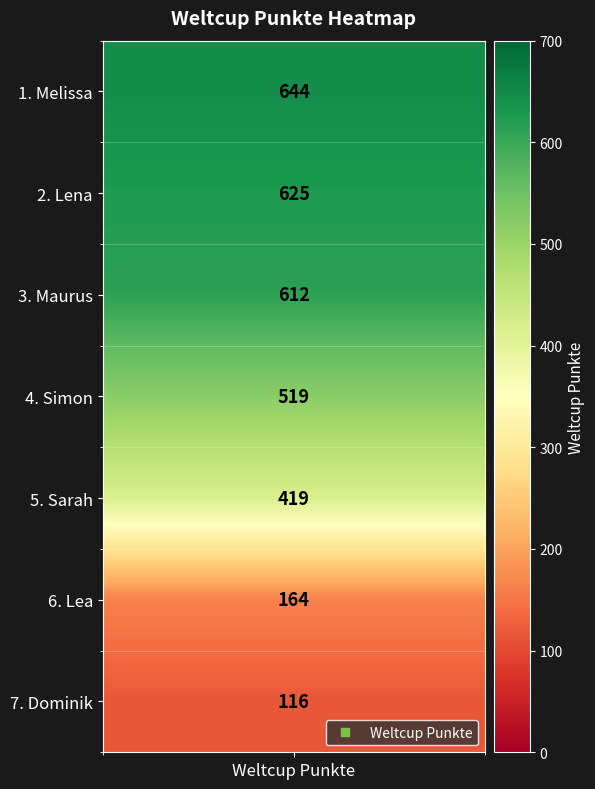

The chart shows a value of 51 at Lea. True or false?

False